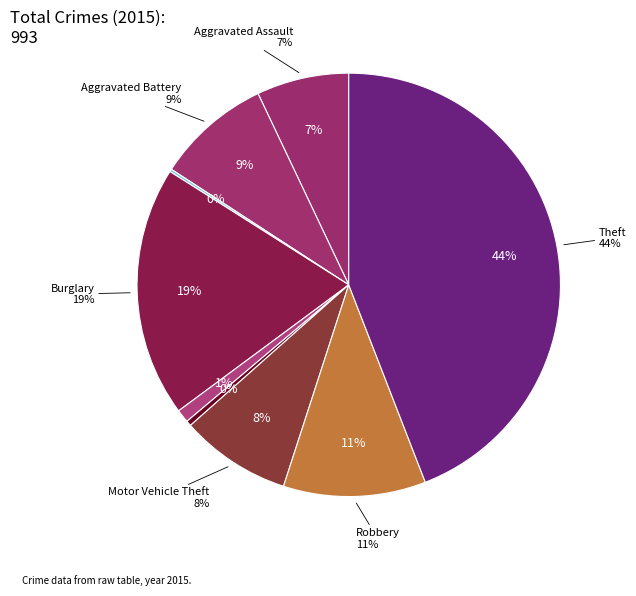

What is the ratio of the value at Theft to the value at Aggravated Battery?

5.0